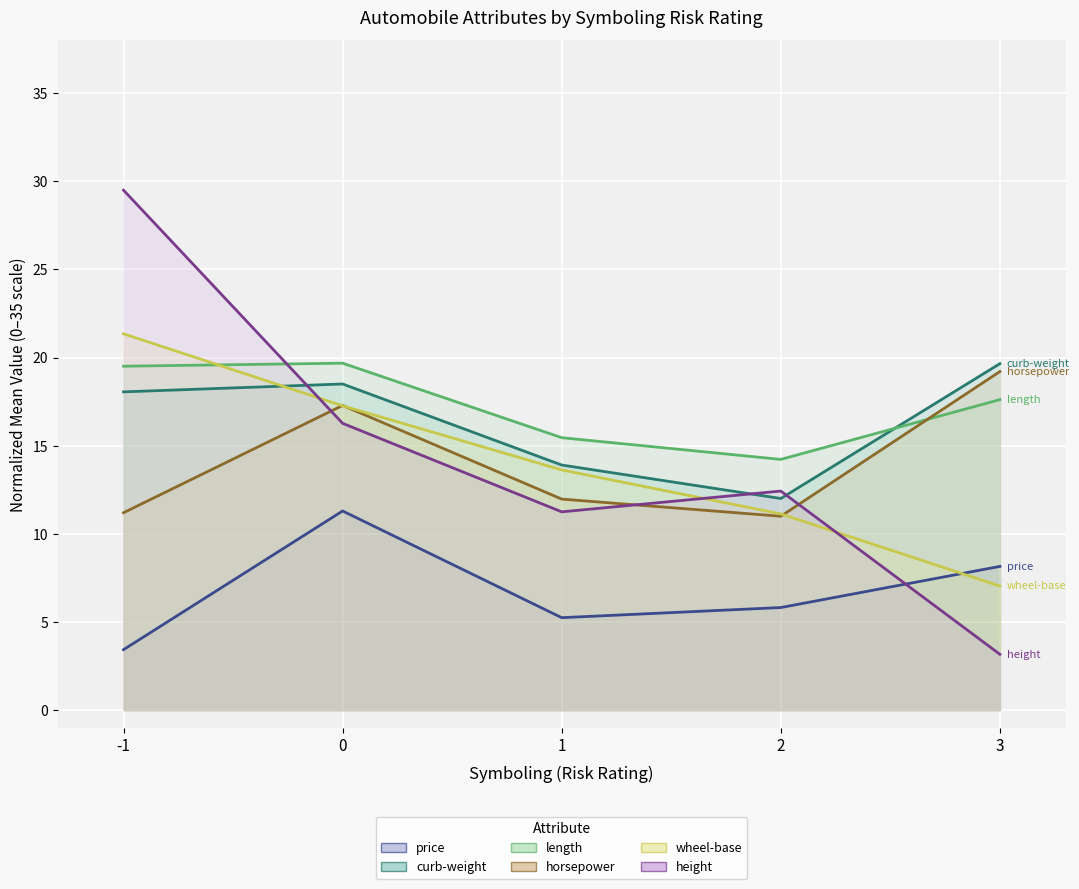

Is the value of curb-weight at -1 greater than the value of height at 0?

Yes